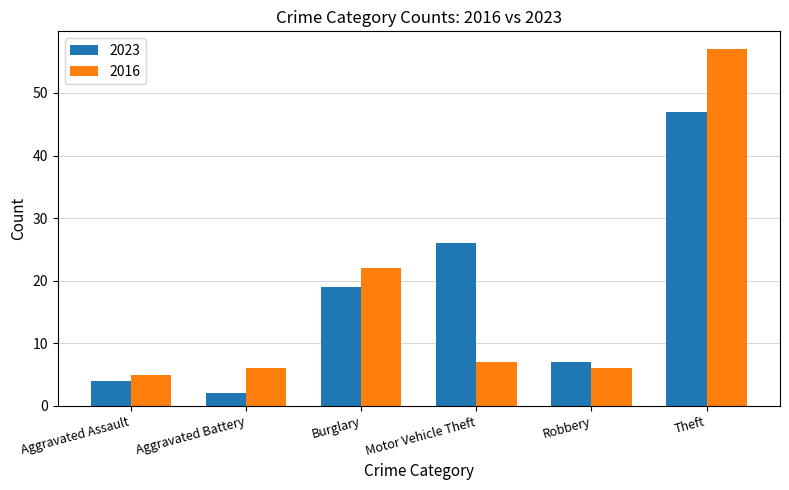

What is the total value across all series at Theft?

104